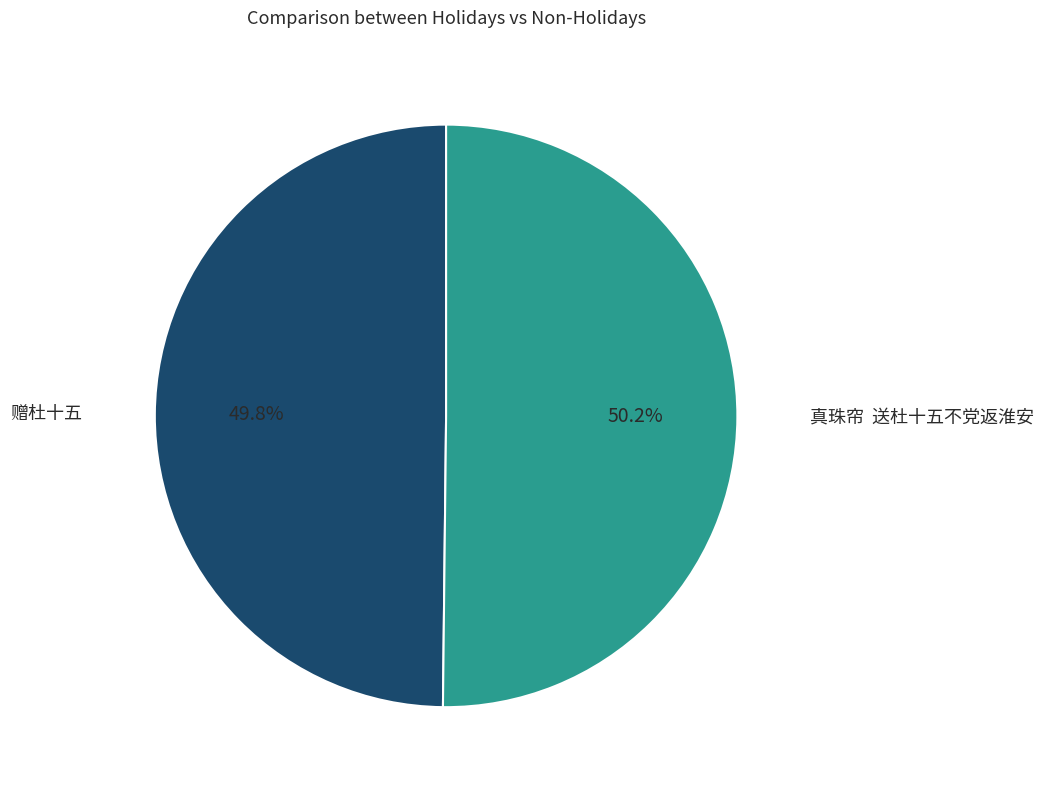

How much of the chart is everything except 真珠帘 送杜十五不党返淮安?

49.8%